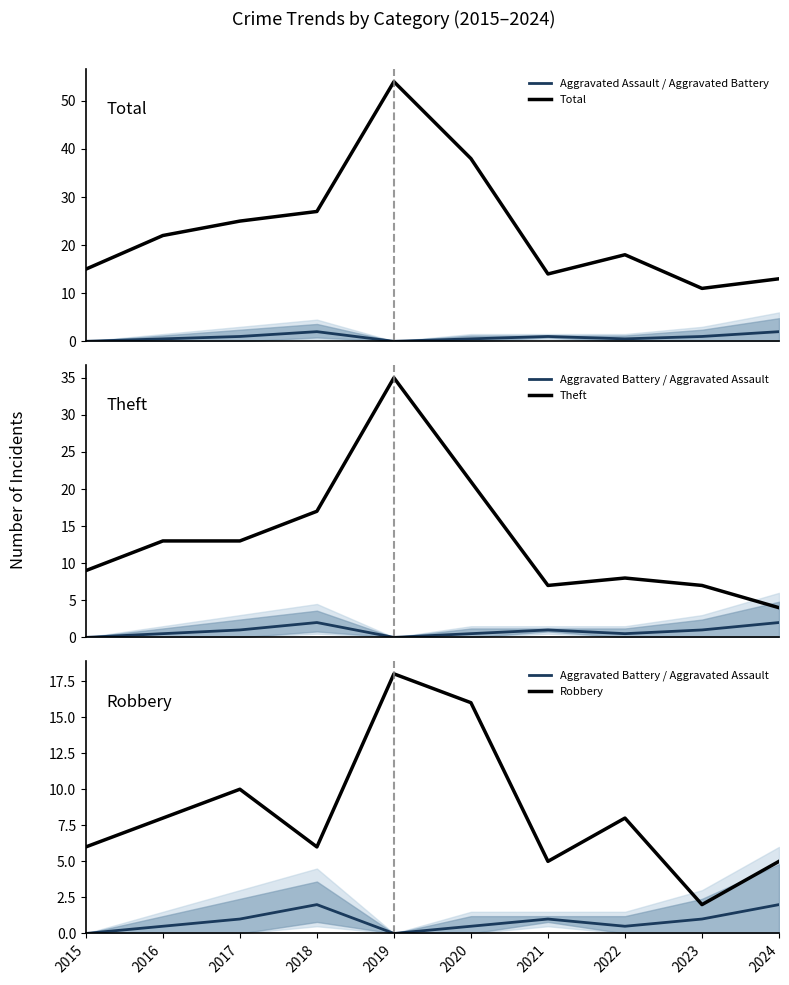

What is the spread (max minus min) of values at 2019?

54.0